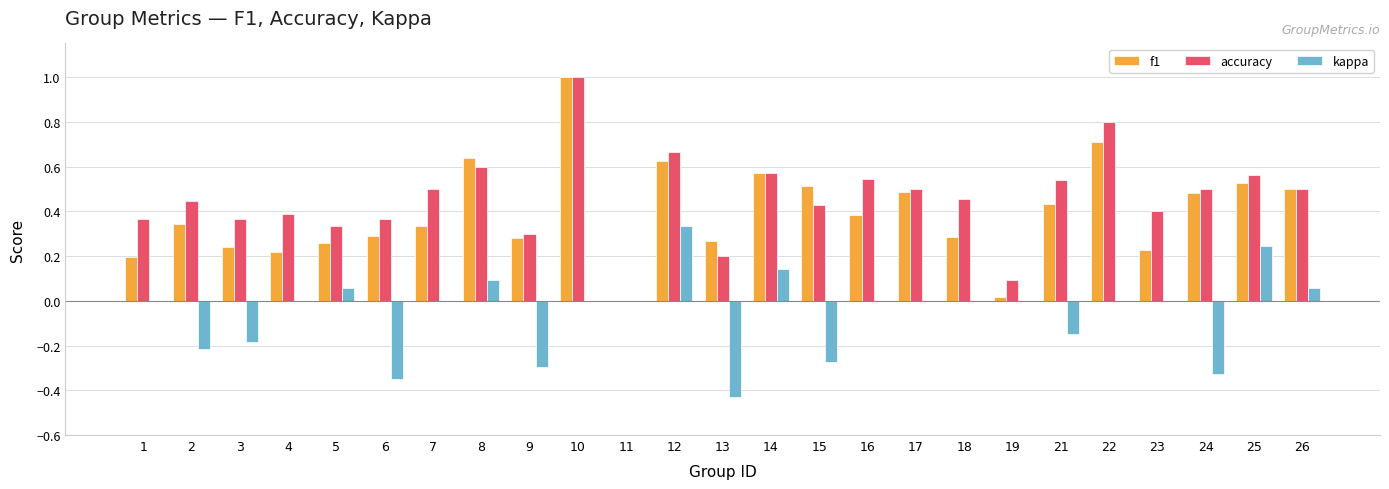

How many groups of bars are there?

25